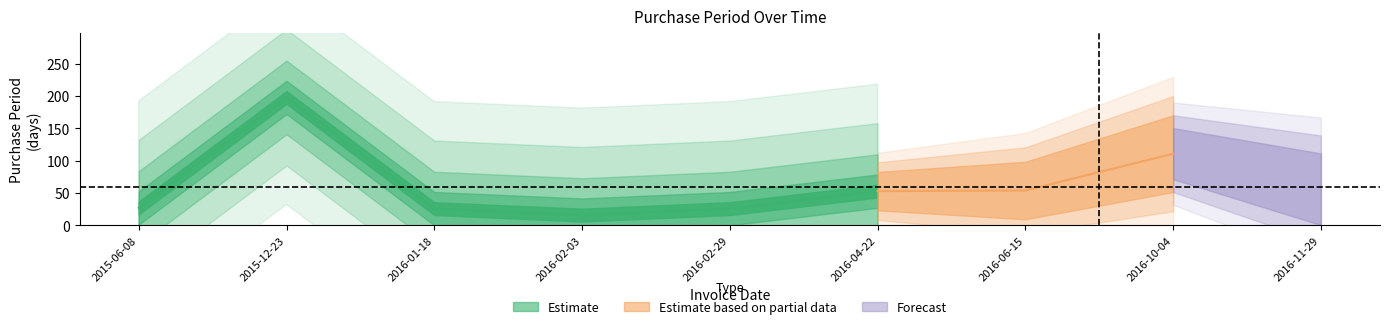

True or false: the data has more than 0 interior local peaks.

True